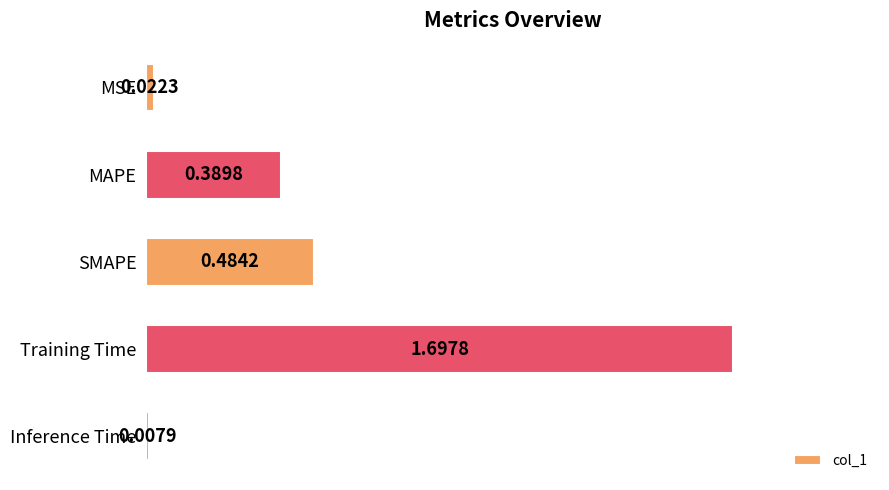

How many series are shown in this chart?

1